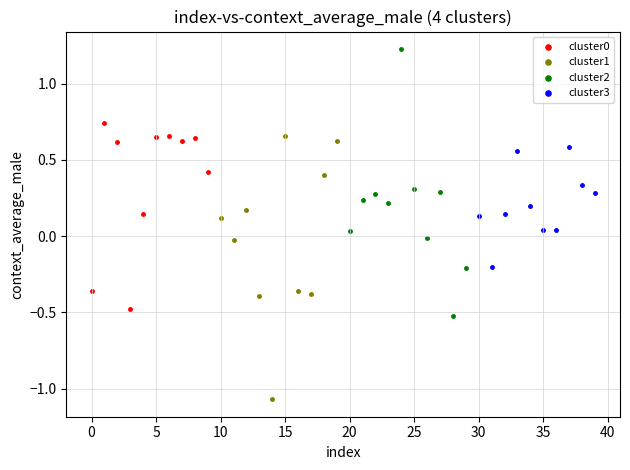

Which series reaches the maximum Y coordinate?

cluster2